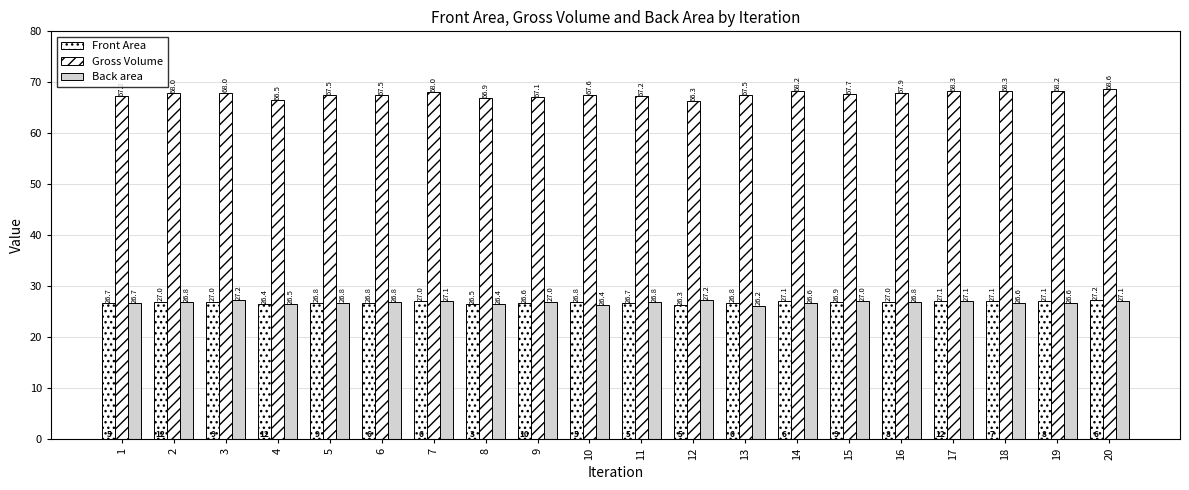

How many bars are there in total?

60